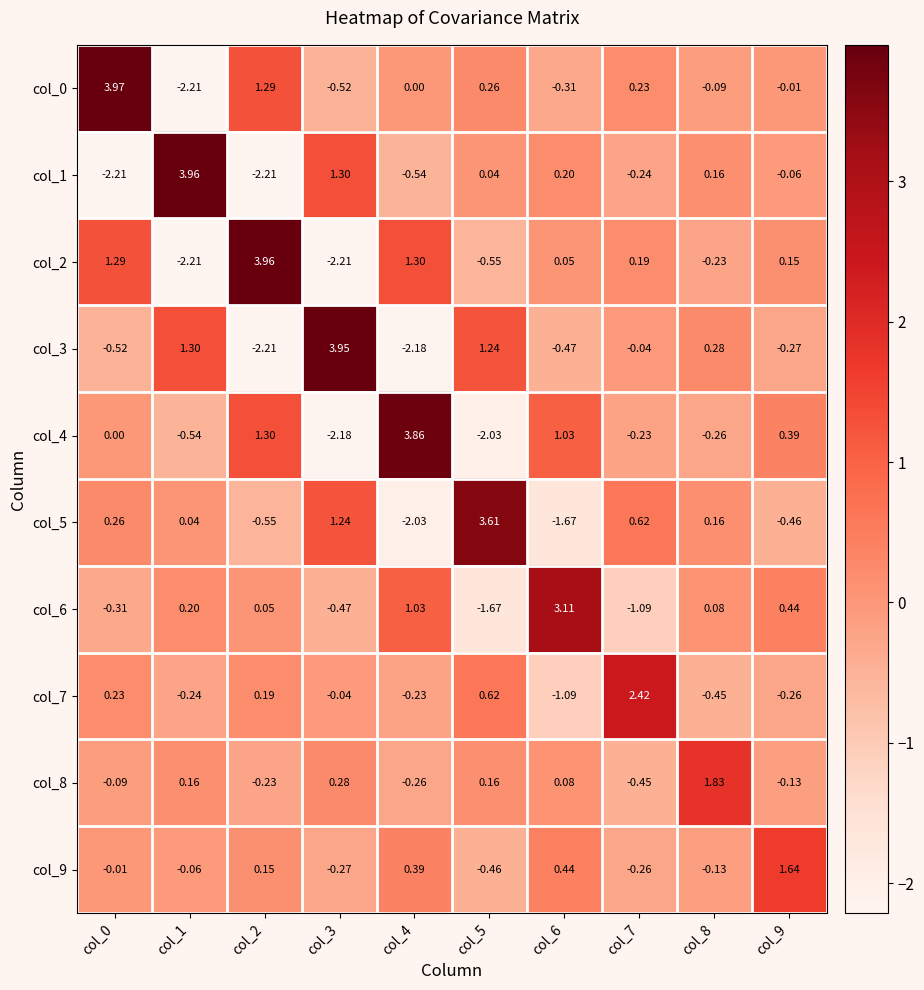

How many categories are shown in the chart?

10